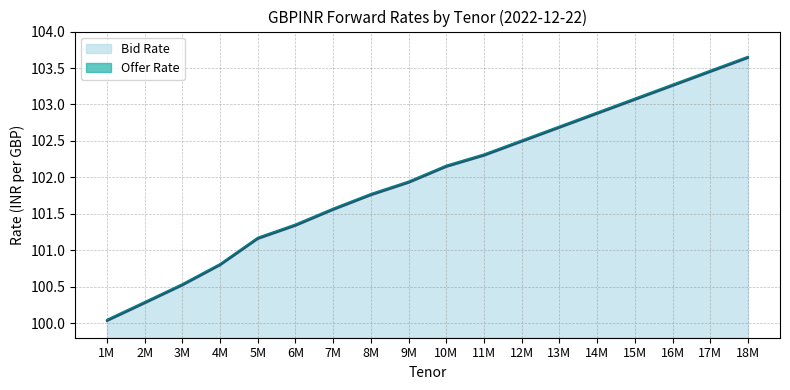

Which series changed the most between 1M and 7M?

Bid Rate